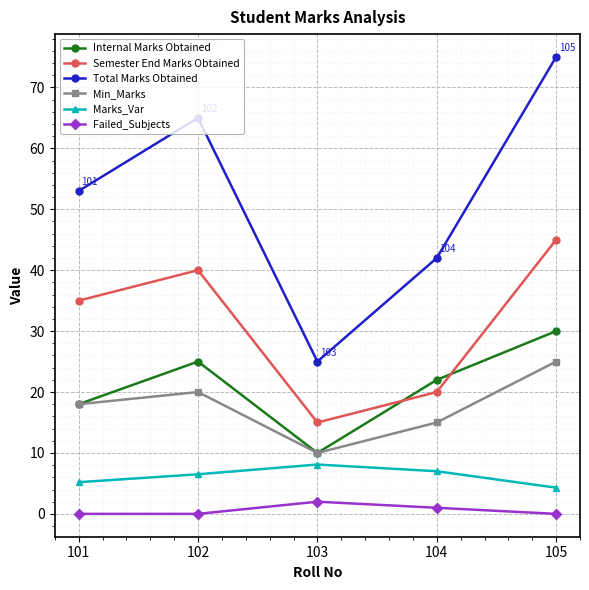

At which label does Semester End Marks Obtained reach its peak?

105